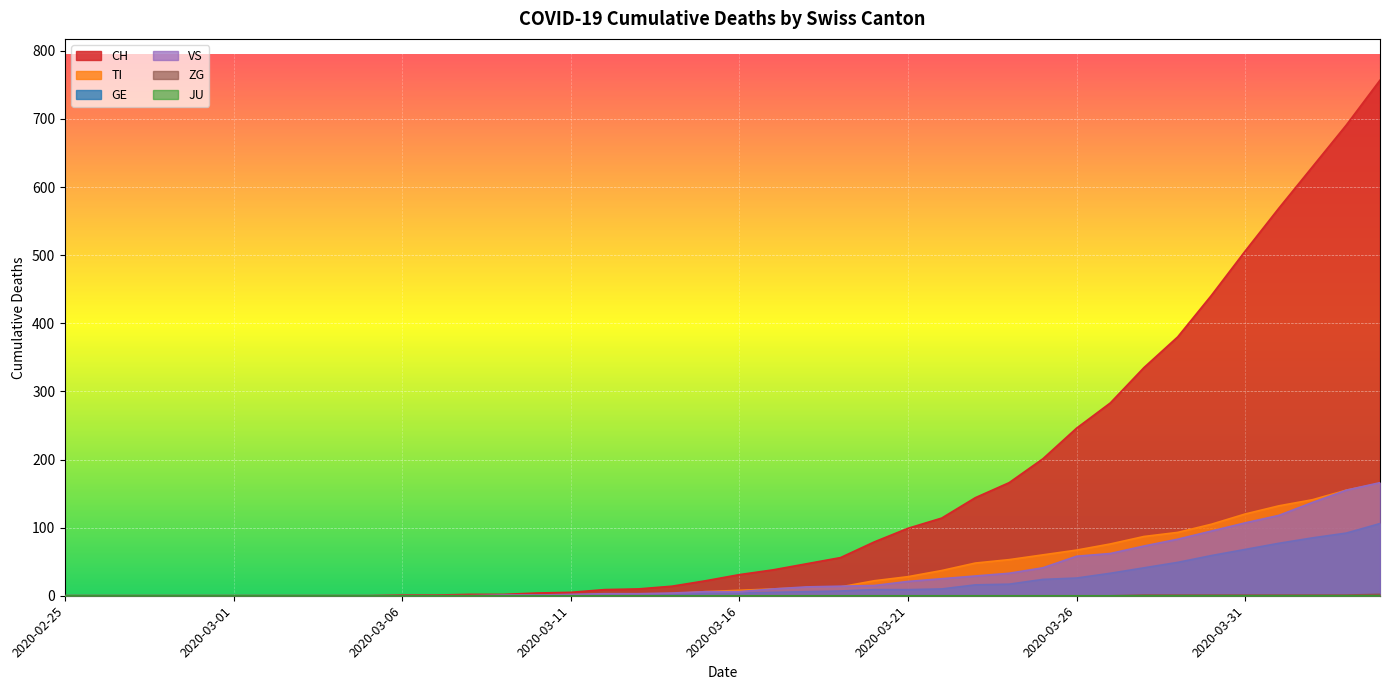

The value of TI at 2020-03-11 is 2. True or false?

False